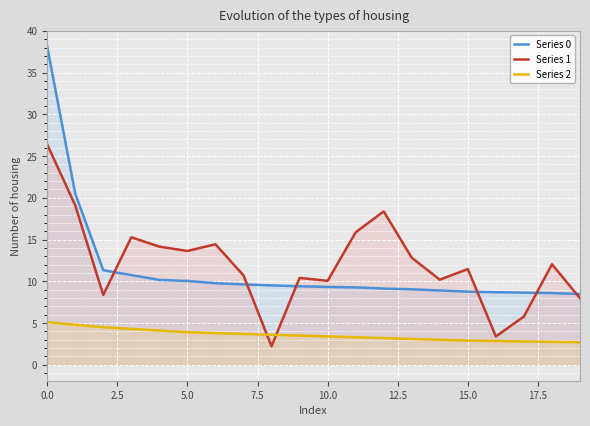

Which series ends up on top after the final intersection of Series 1 and Series 0?

Series 0